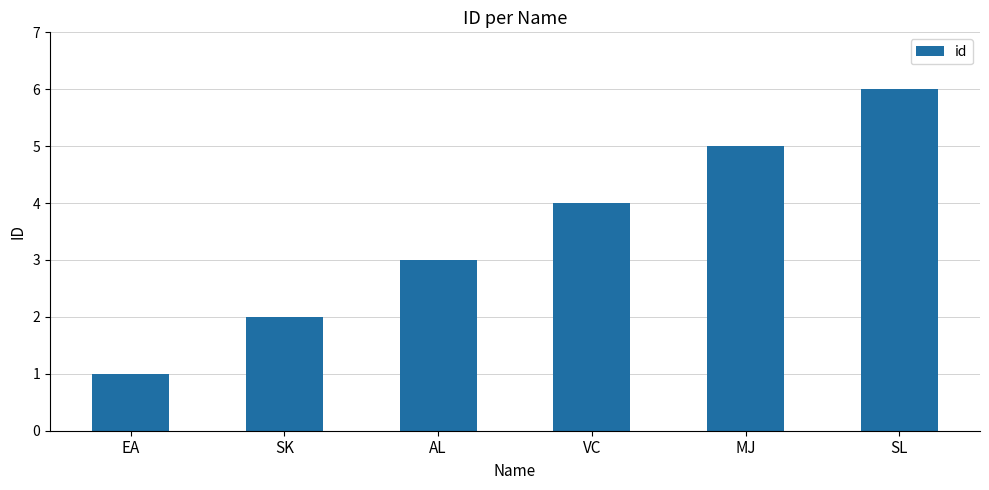

List the labels in order of value, largest first.

SL, MJ, VC, AL, SK, EA